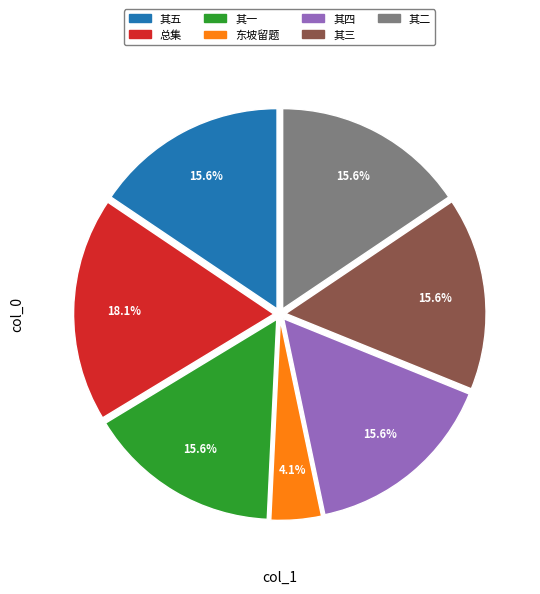

Is the sum of 其二 and 总集 greater than half?

No